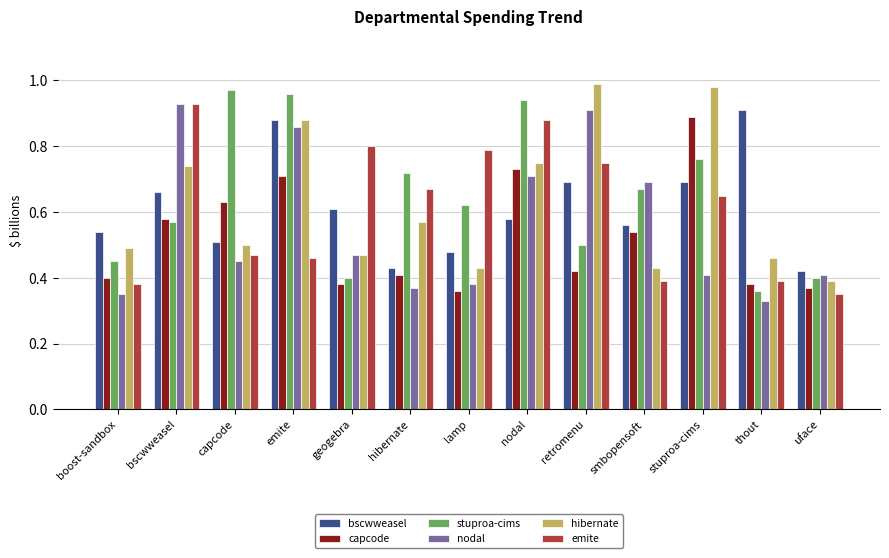

Between boost-sandbox and thout, which series saw the biggest shift?

bscwweasel